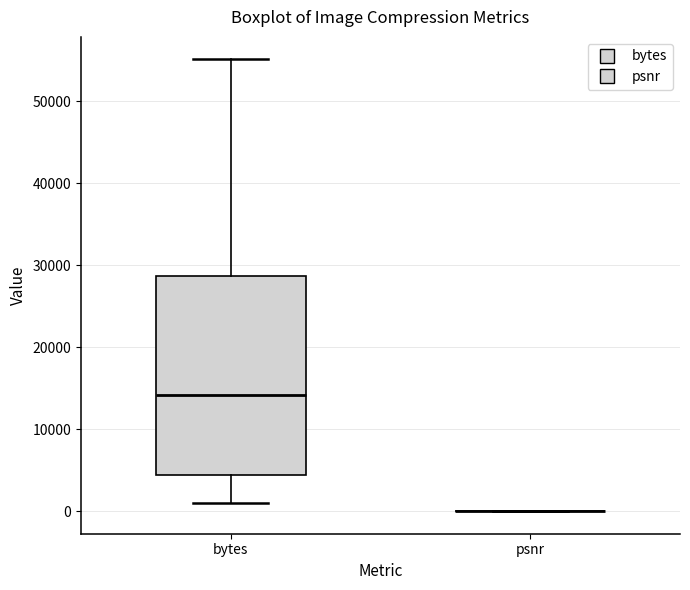

Reading left to right, transcribe this box plot: for each box, give where its median line is, the range the box spans, and where its two whiskers end, as read against the y-axis. The values are not printed on the chart, so give them approximately, as read against the axis.

bytes: median 14000, box 4000 to 29000, whiskers 1000 to 55000
psnr: box collapsed to a line at 0, whiskers 0 to 0